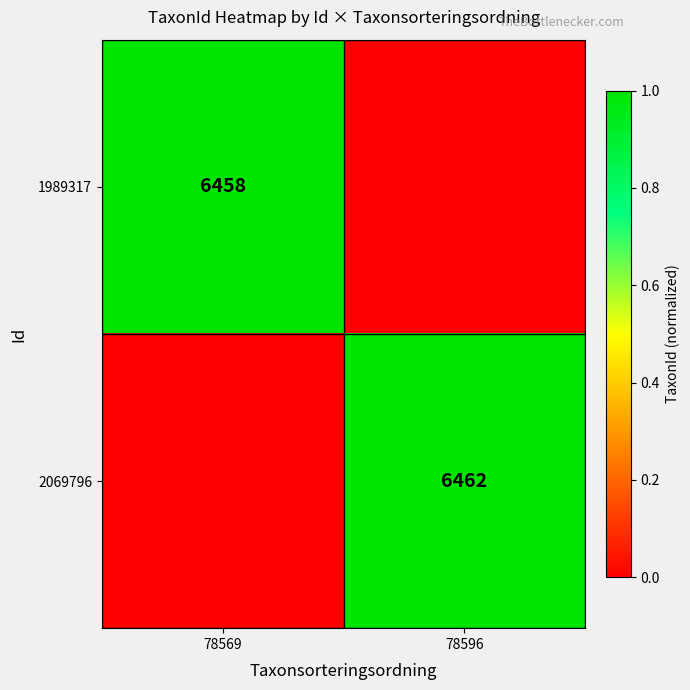

Is the value of 2069796 at 78596 greater than the value of 1989317 at 78569?

Yes